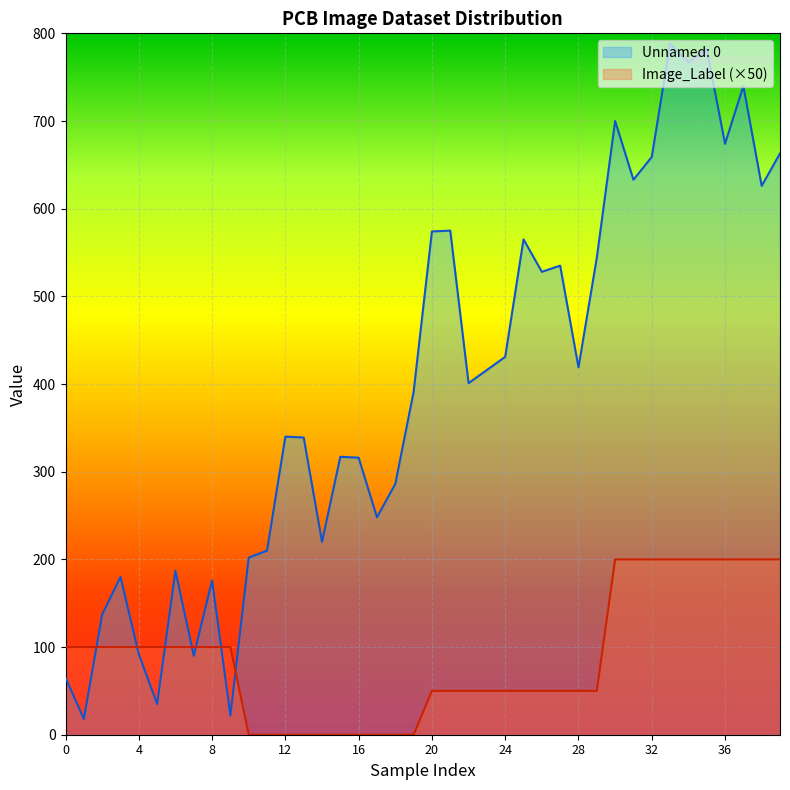

At which label does Image_Label reach its minimum?

10